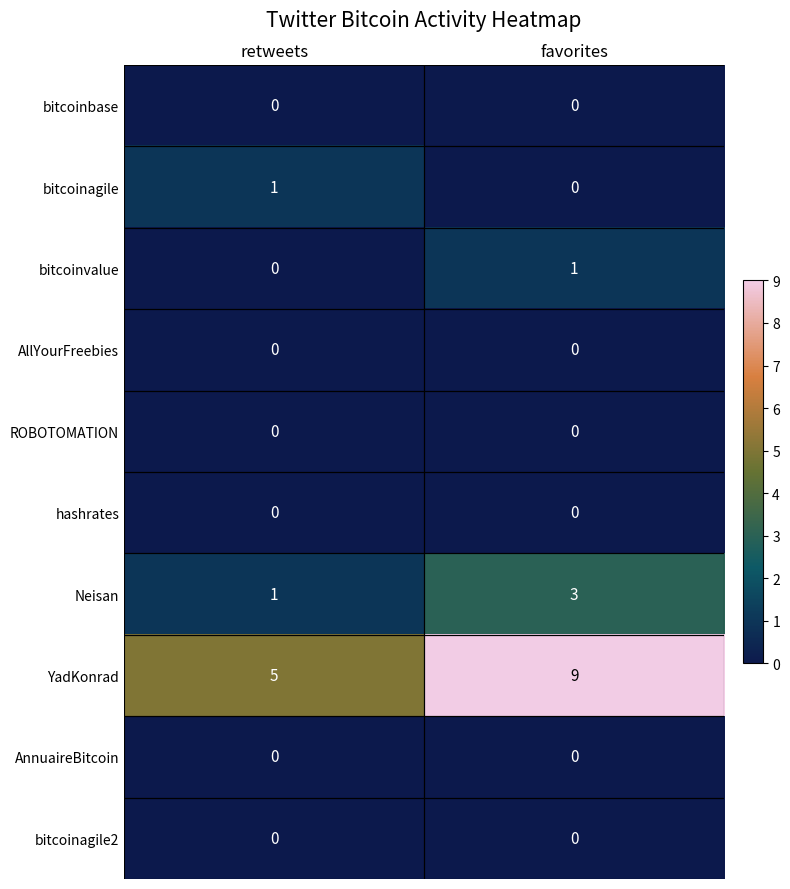

Which category has the highest value in the Neisan series?

favorites